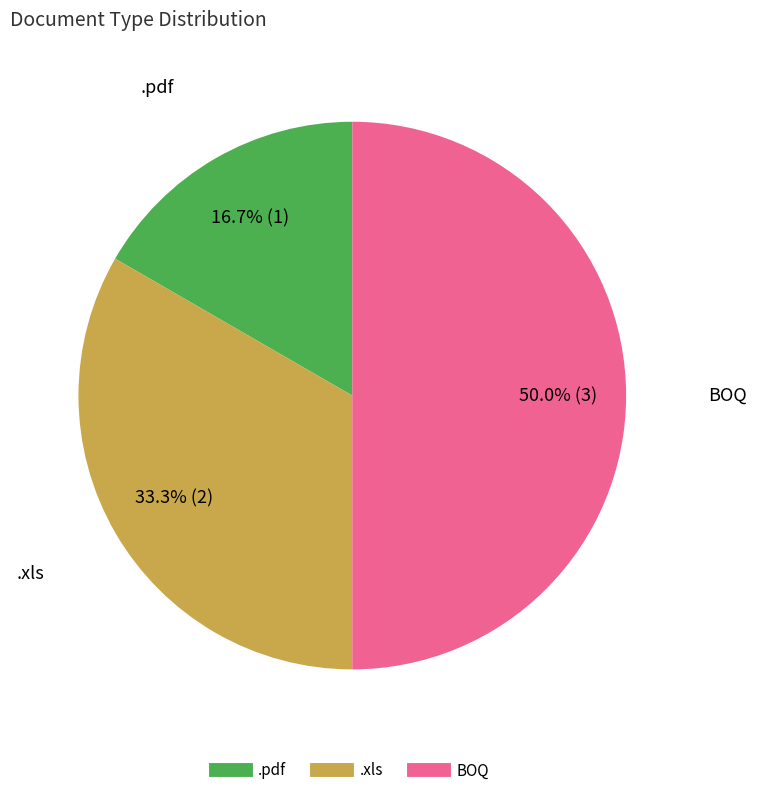

True or false: .xls accounts for 33% of the total.

True